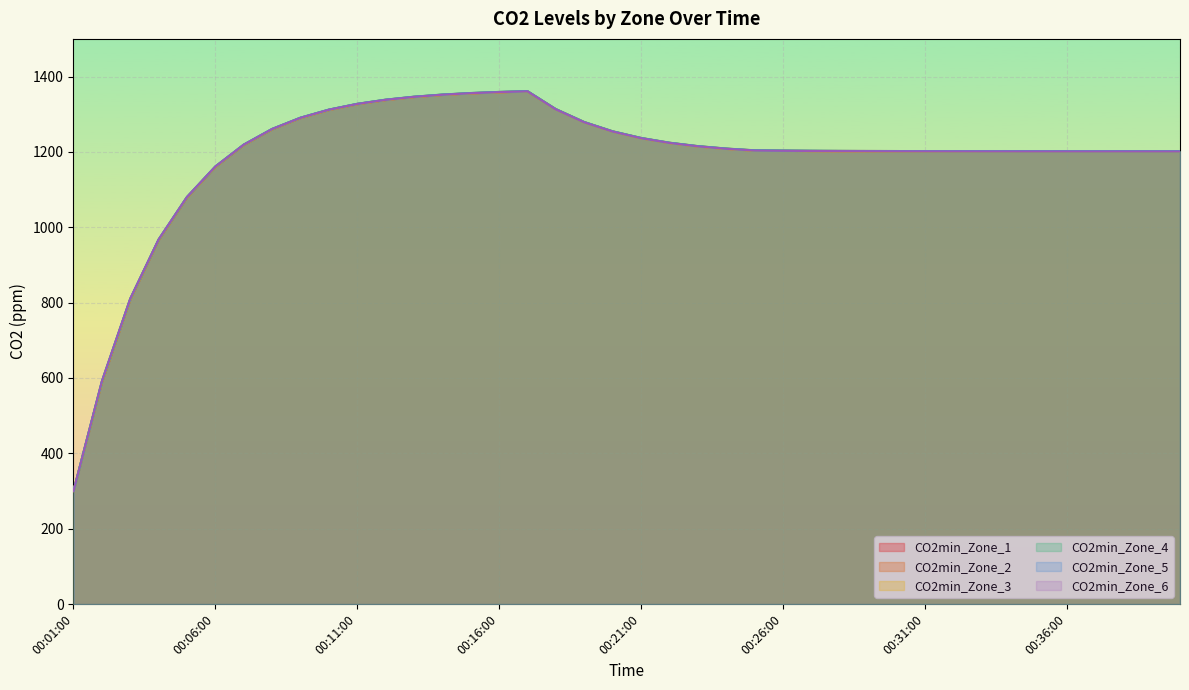

In CO2min_Zone_6, how many points are higher than both neighbors (excluding endpoints)?

1